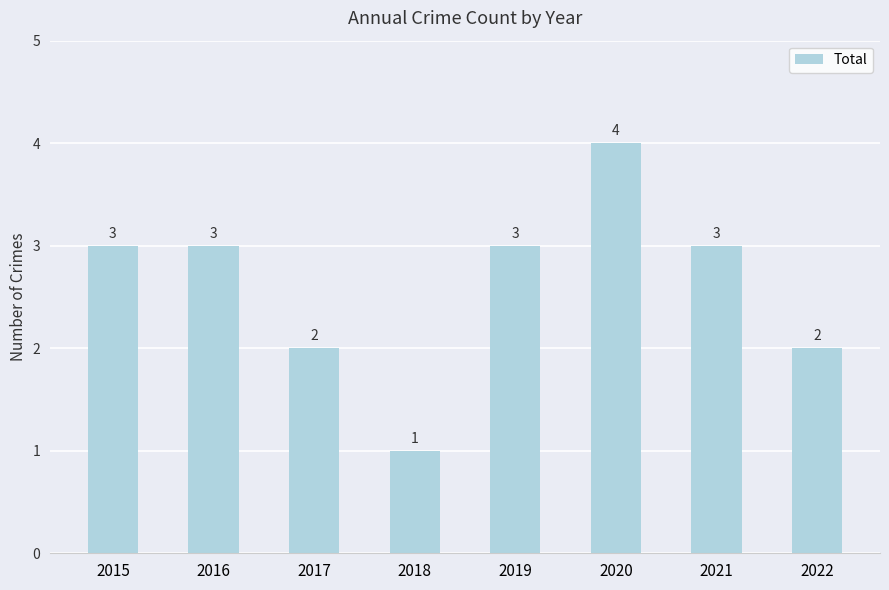

What is the change in value from 2018 to 2020?

+3